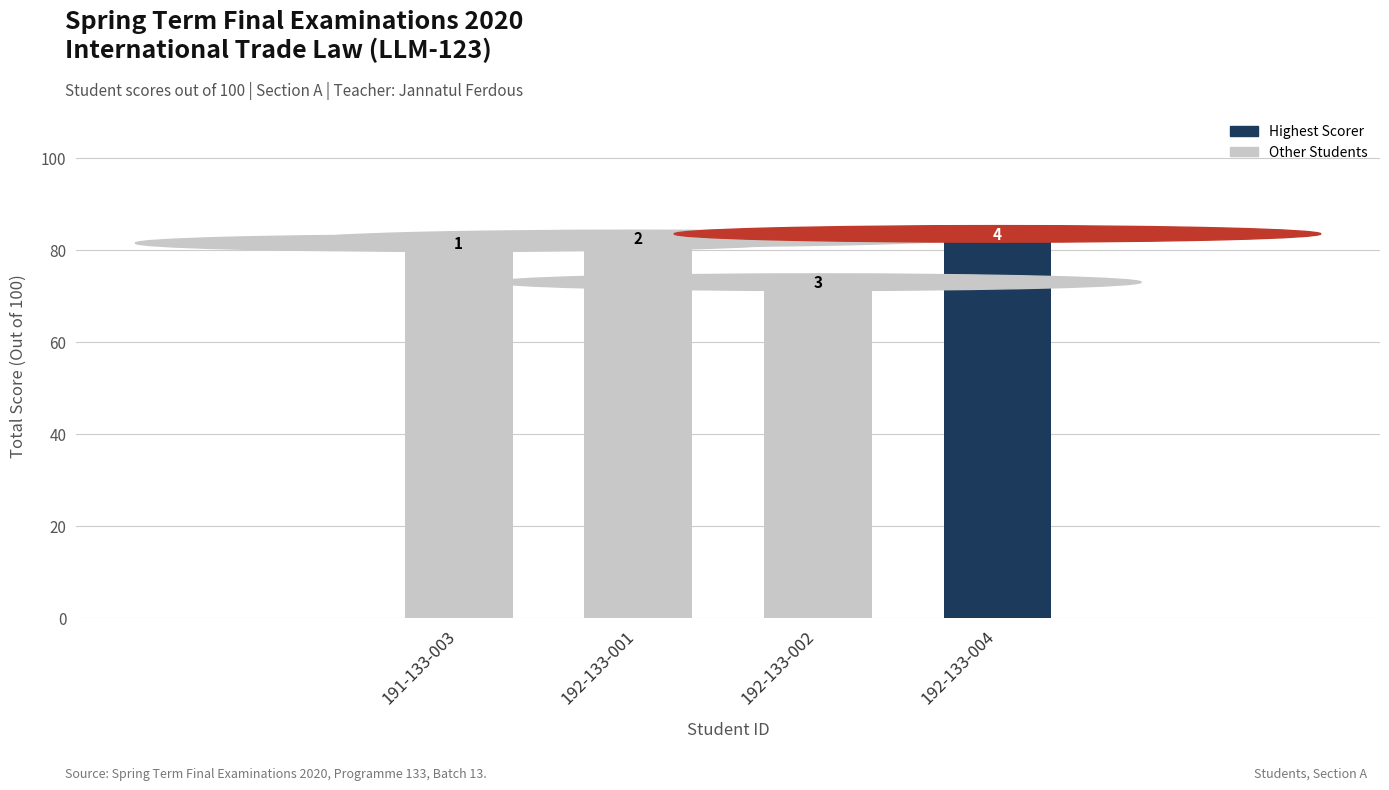

Read the value at 191-133-003.

80.0